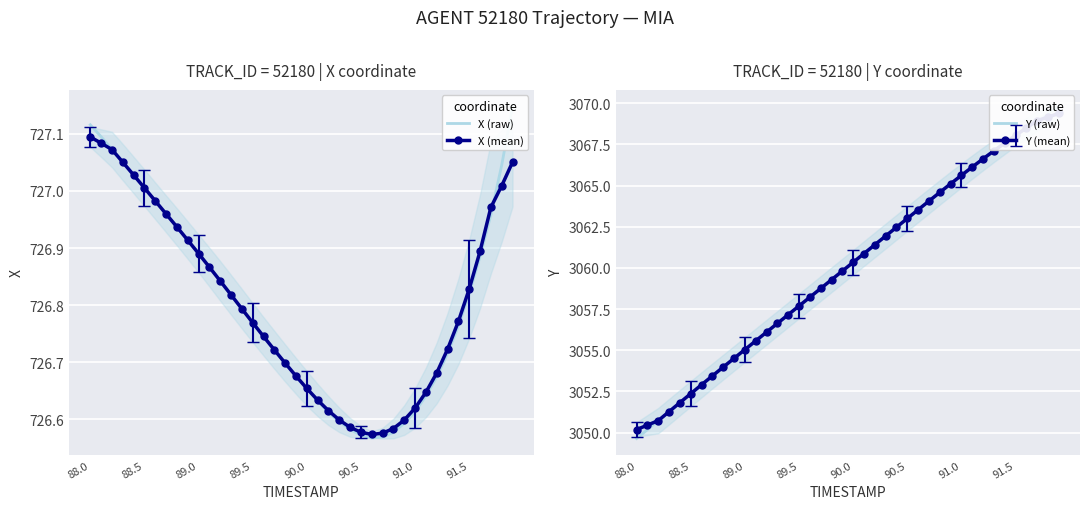

Rank the series by their maximum value, from highest to lowest.

Y (raw), Y (mean), X (raw), X (mean)